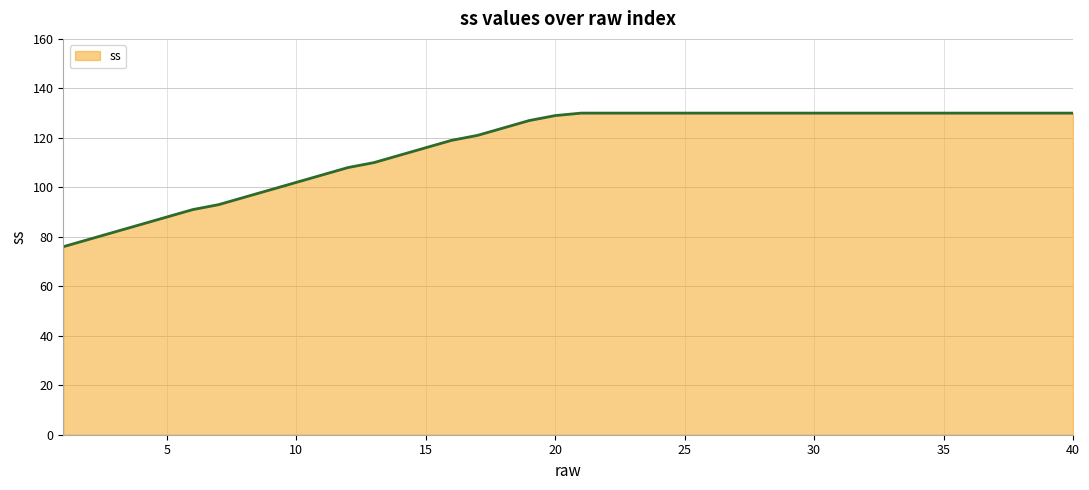

What is the difference between the maximum and minimum values?

54